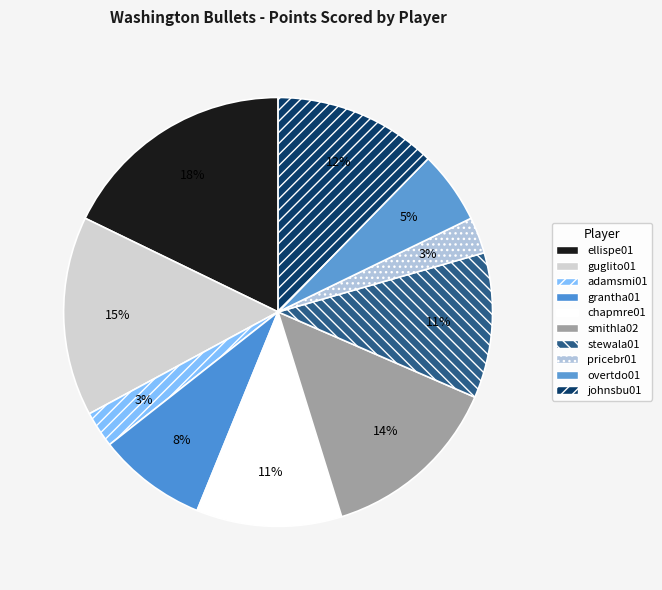

Count the number of slices in the pie.

10